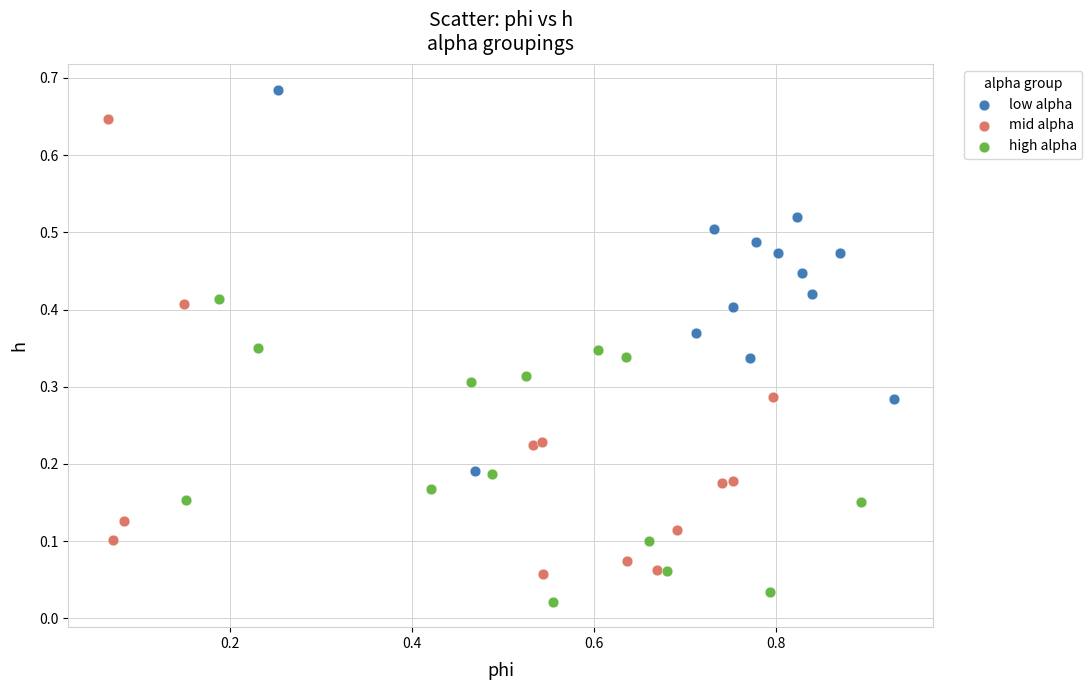

Which series contains the lowest Y value?

high alpha